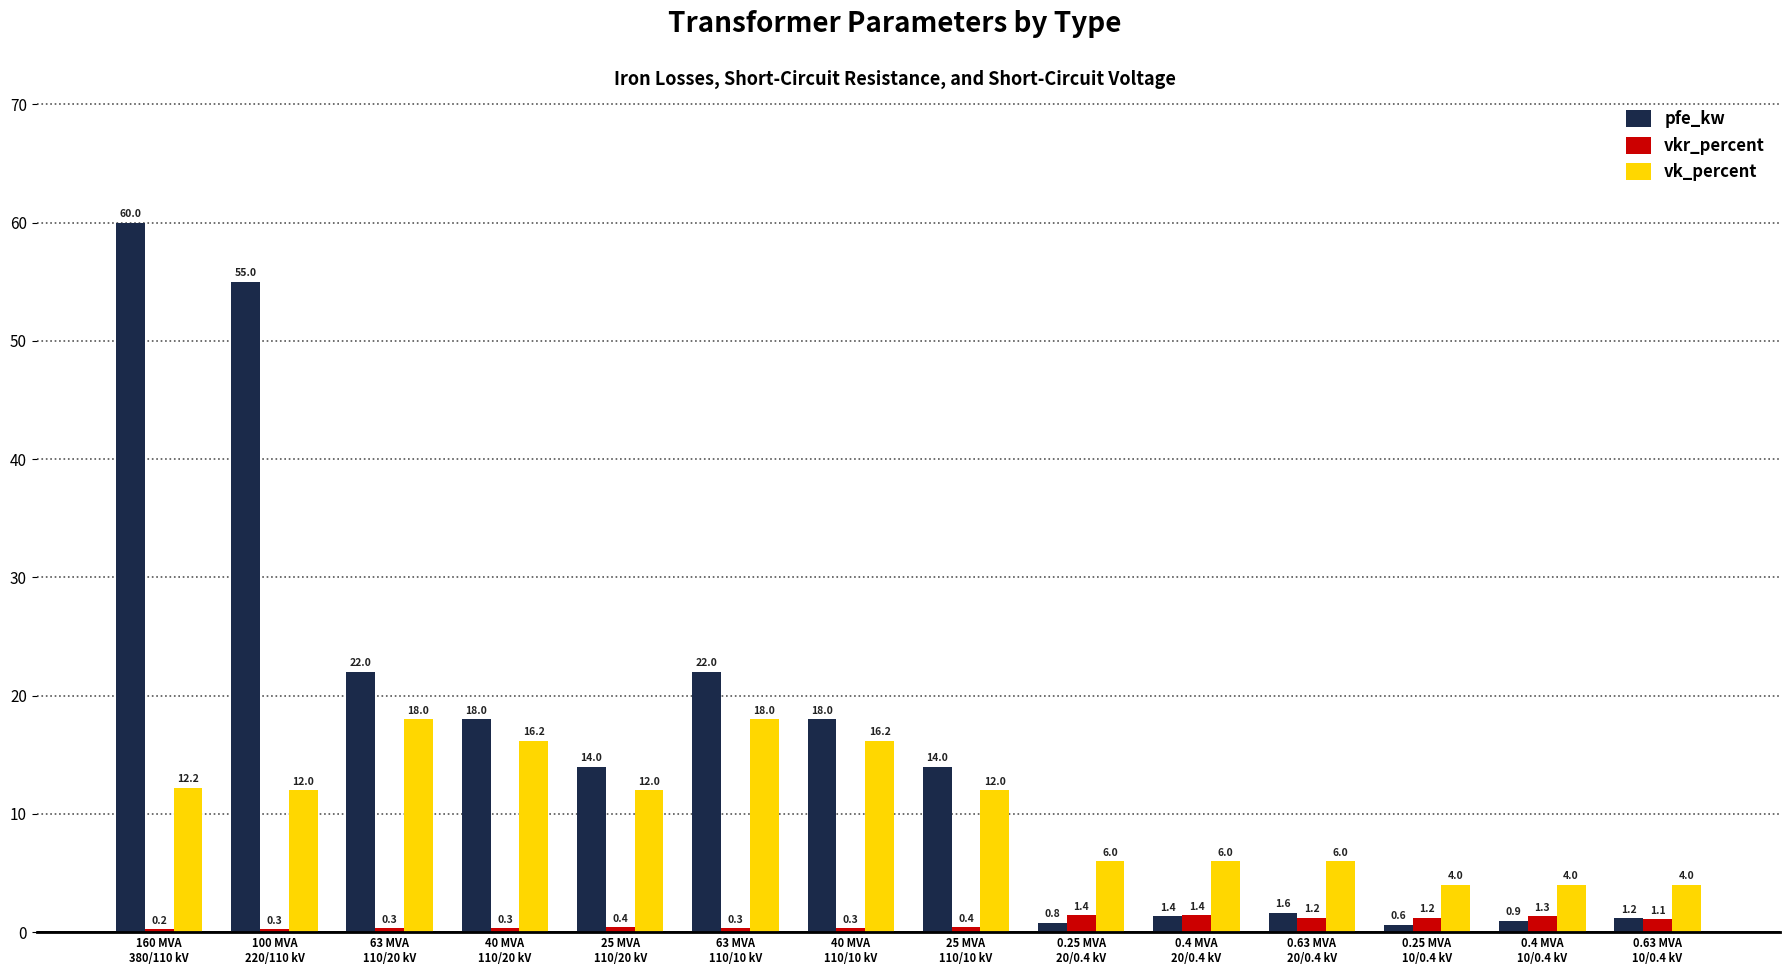

At which category is the sum across all series the highest?

160 MVA
380/110 kV